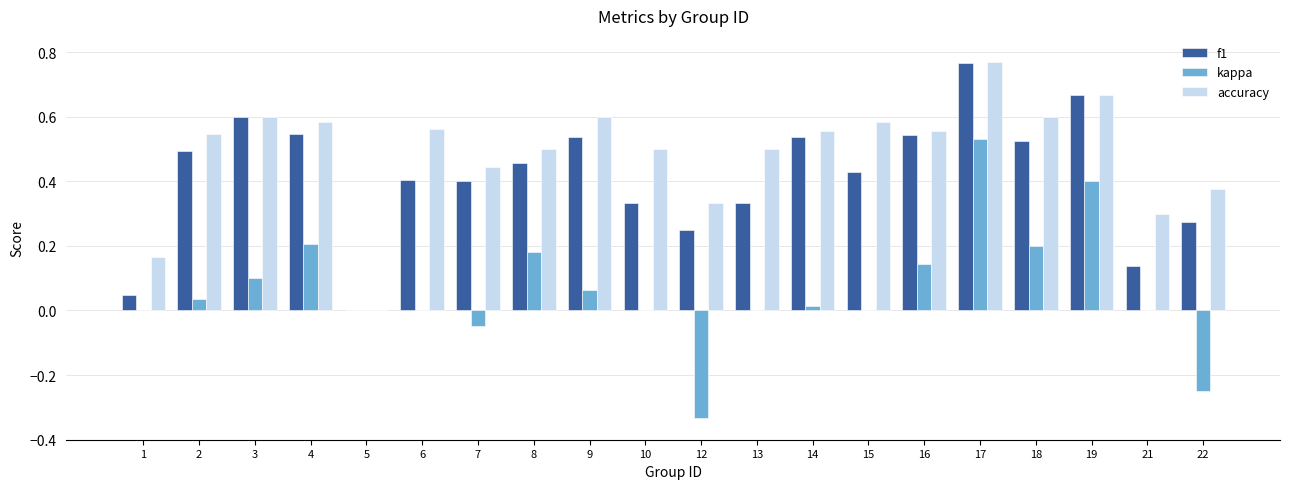

What is the sum of the f1 values at 17 and 7?

1.2